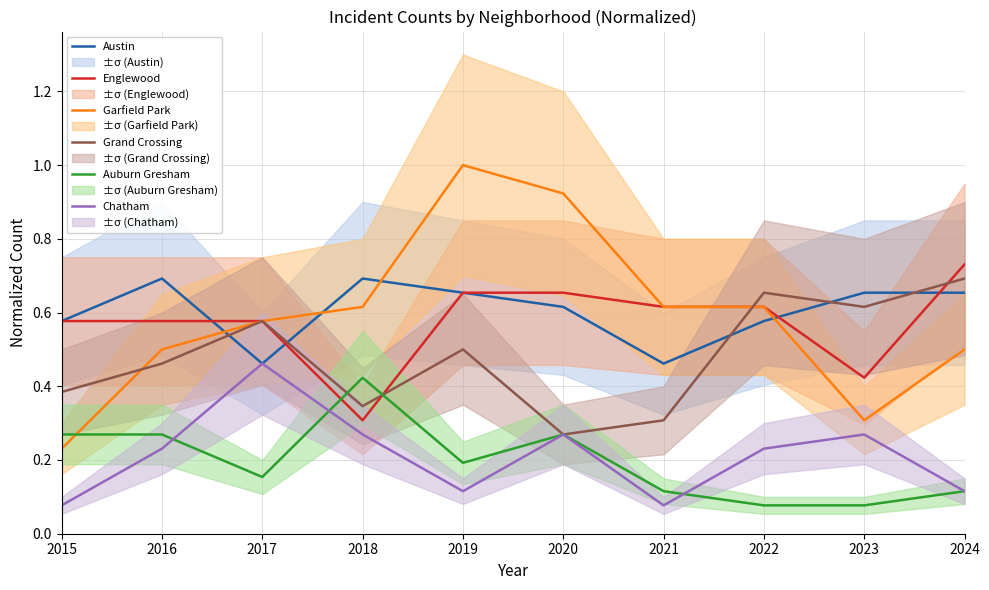

What is the smallest value displayed?

0.1